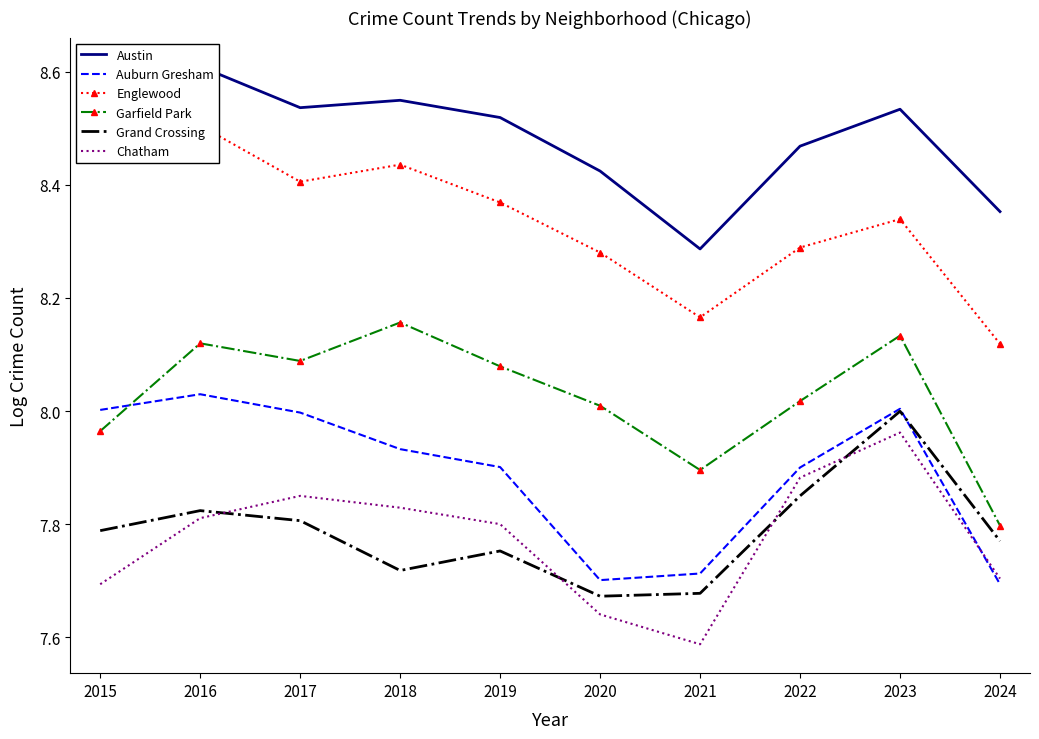

True or false: Garfield Park has a value of 8.1 at 2016.

True